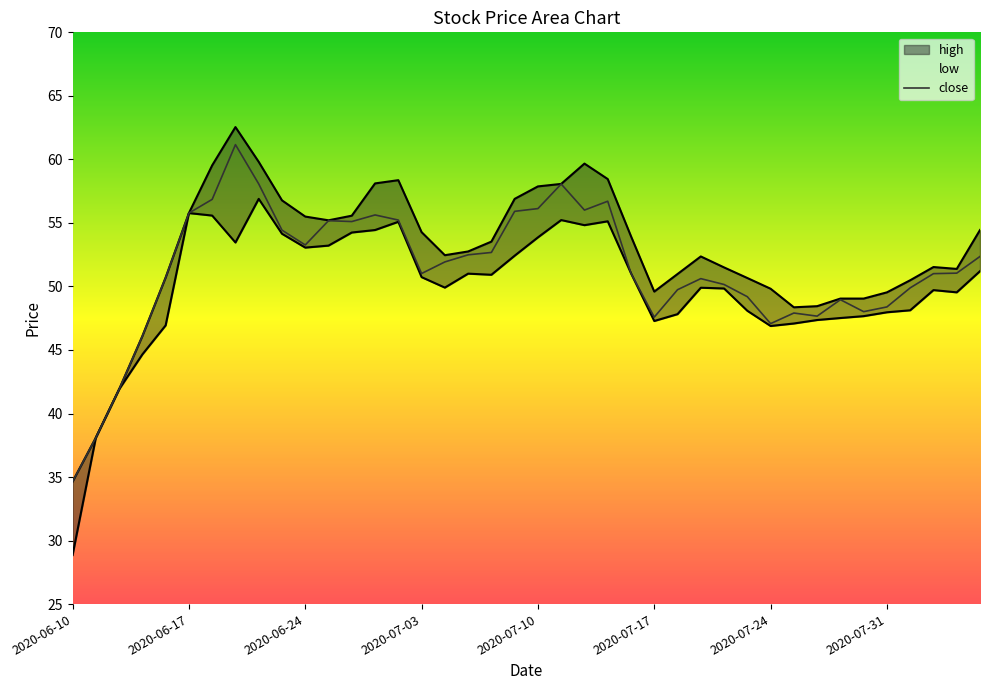

Rank the series by their maximum value, from lowest to highest.

low, close, high